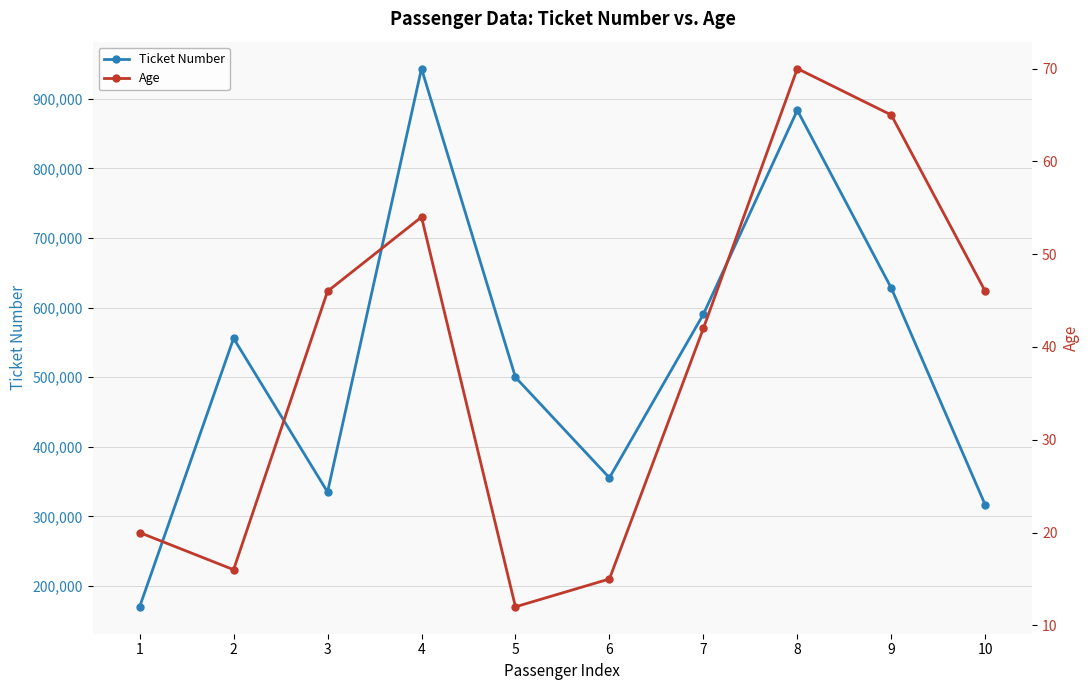

Does the chart have visible grid lines?

Yes